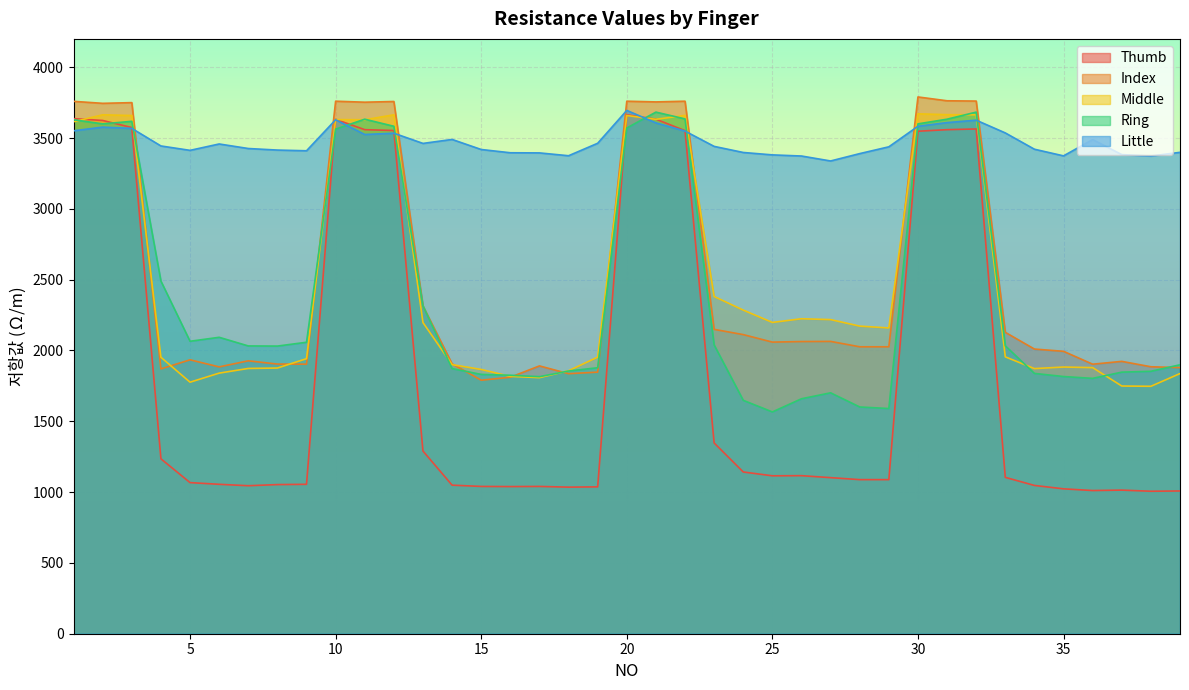

At how many categories does at least one series exceed 3747?

11